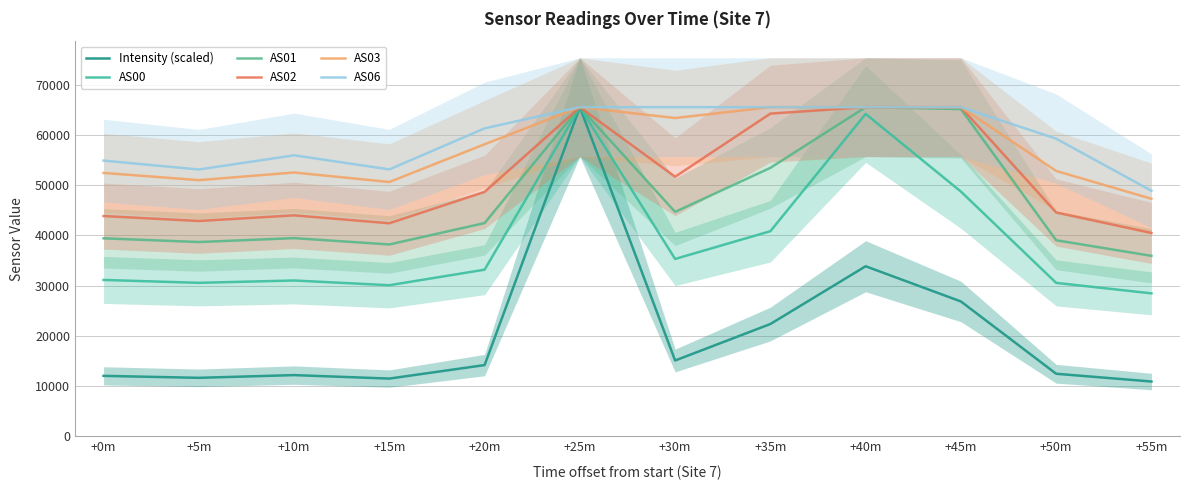

What is the sum of the AS03 values at +35m and +40m?

131070.0